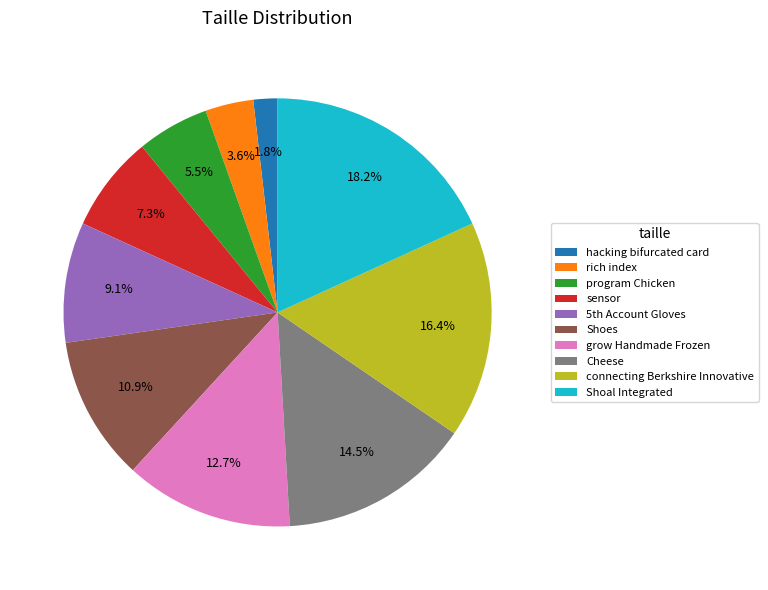

Rank the categories by value from lowest to highest.

hacking bifurcated card, rich index, program Chicken, sensor, 5th Account Gloves, Shoes, grow Handmade Frozen, Cheese, connecting Berkshire Innovative, Shoal Integrated